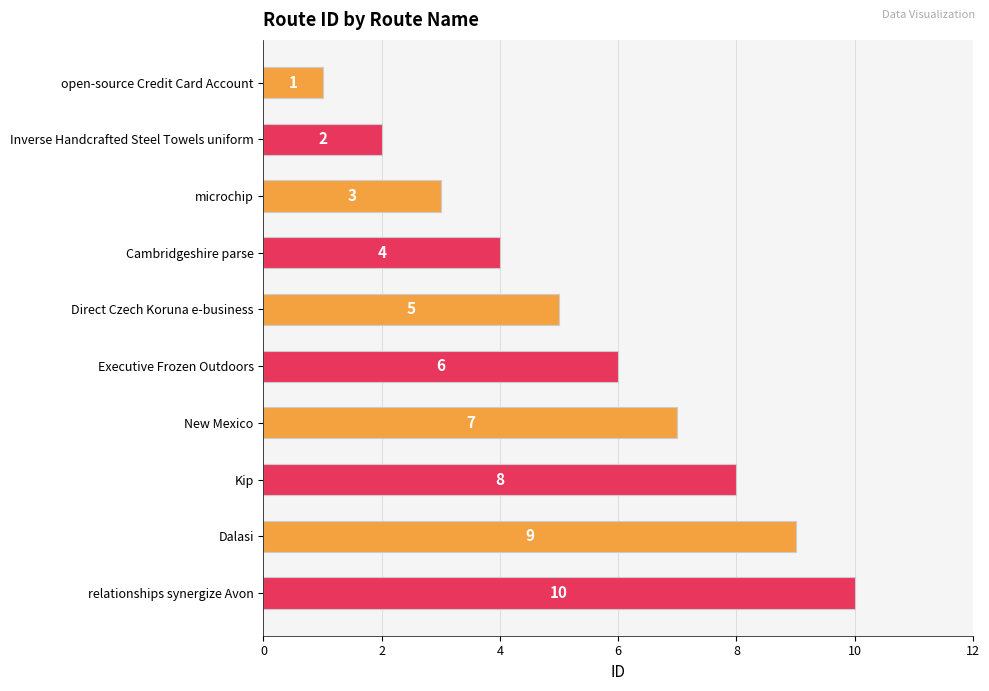

List the labels in order of value, smallest first.

open-source Credit Card Account, Inverse Handcrafted Steel Towels uniform, microchip, Cambridgeshire parse, Direct Czech Koruna e-business, Executive Frozen Outdoors, New Mexico, Kip, Dalasi, relationships synergize Avon